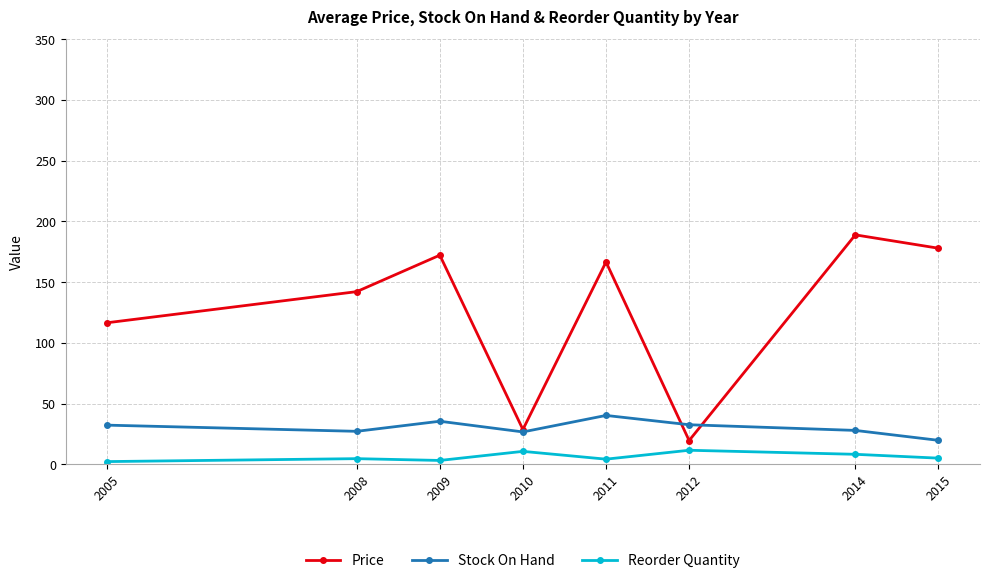

Which series has the largest total across all categories?

Price